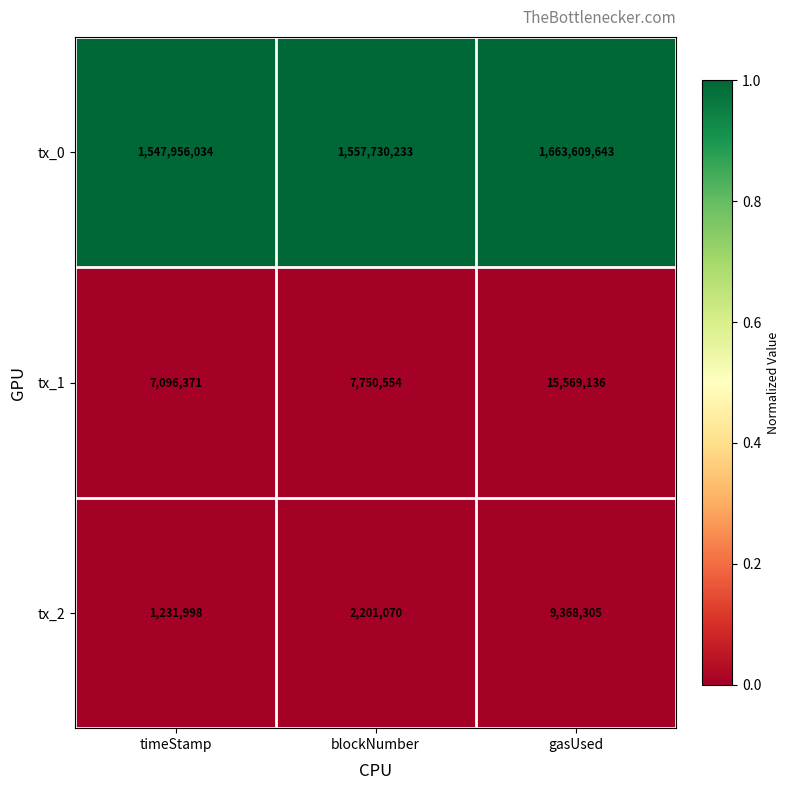

Reading left to right, what are all the values shown in this chart?

tx_0: timeStamp=1547956034	blockNumber=1557730233	gasUsed=1663609643
tx_1: timeStamp=7096371	blockNumber=7750554	gasUsed=15569136
tx_2: timeStamp=1231998	blockNumber=2201070	gasUsed=9368305